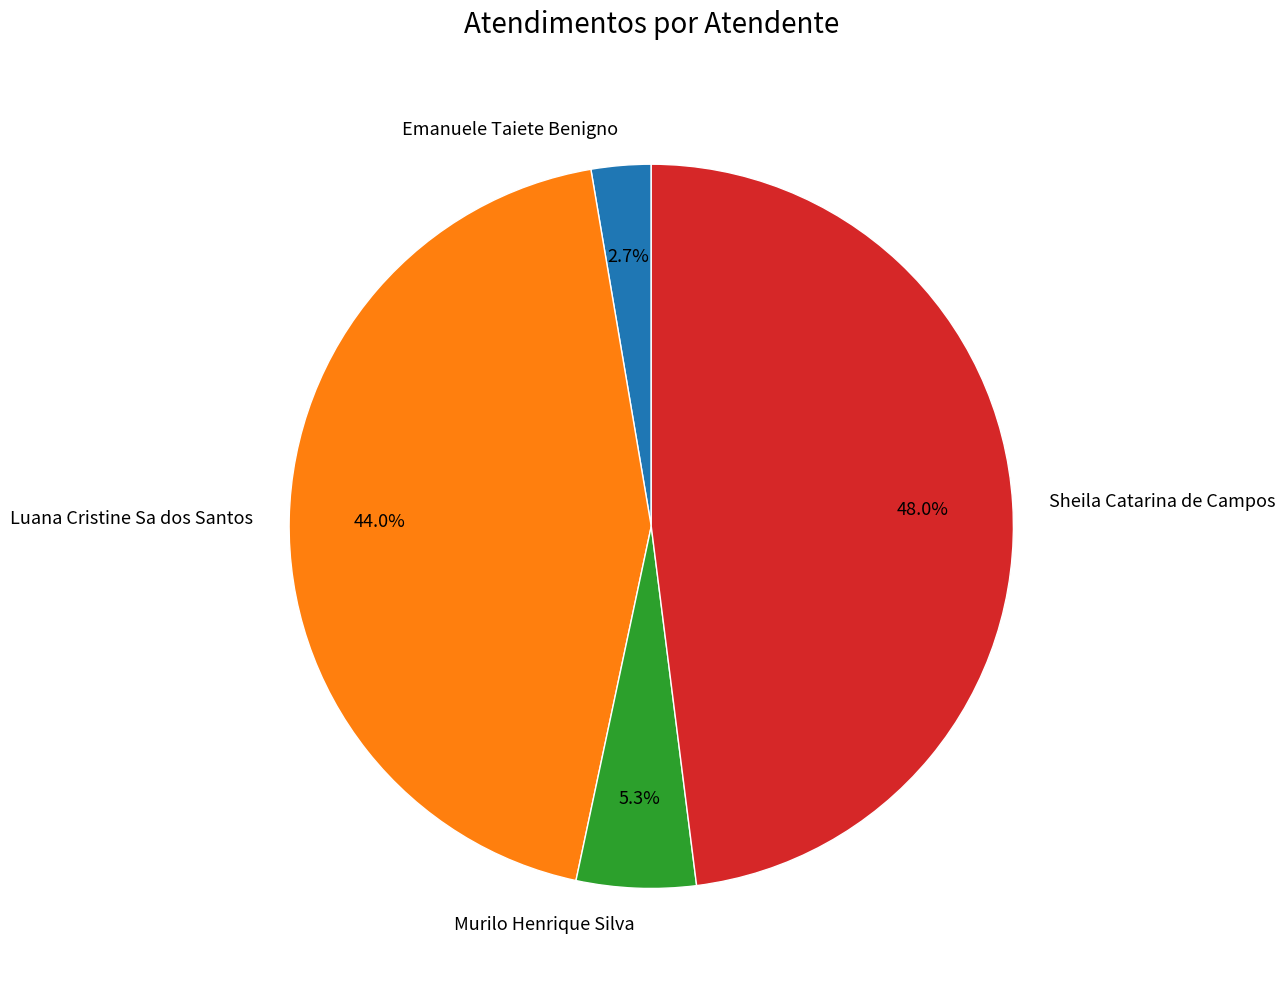

Count the number of slices in the pie.

4